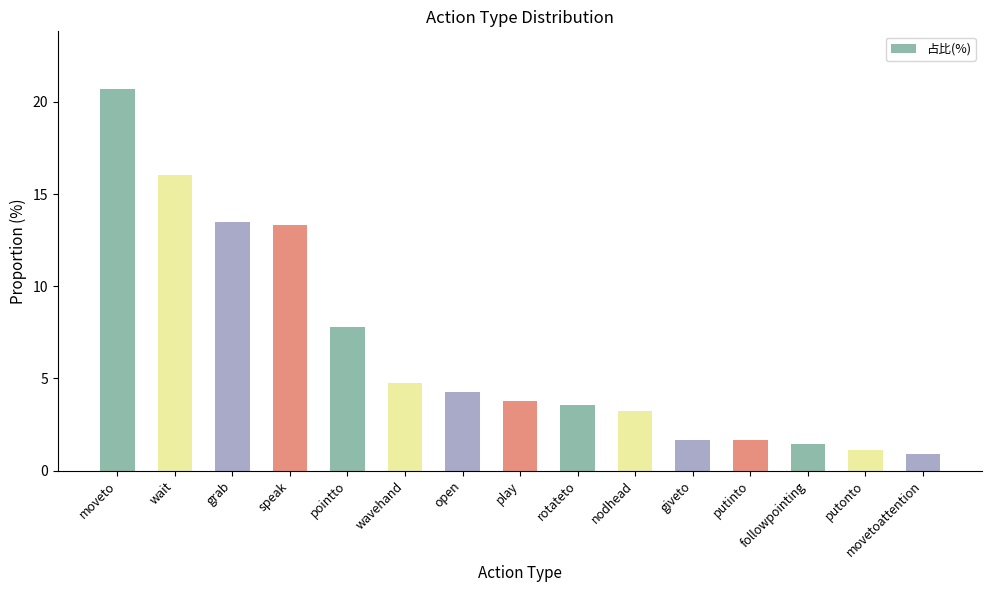

What position from the right is wait?

14